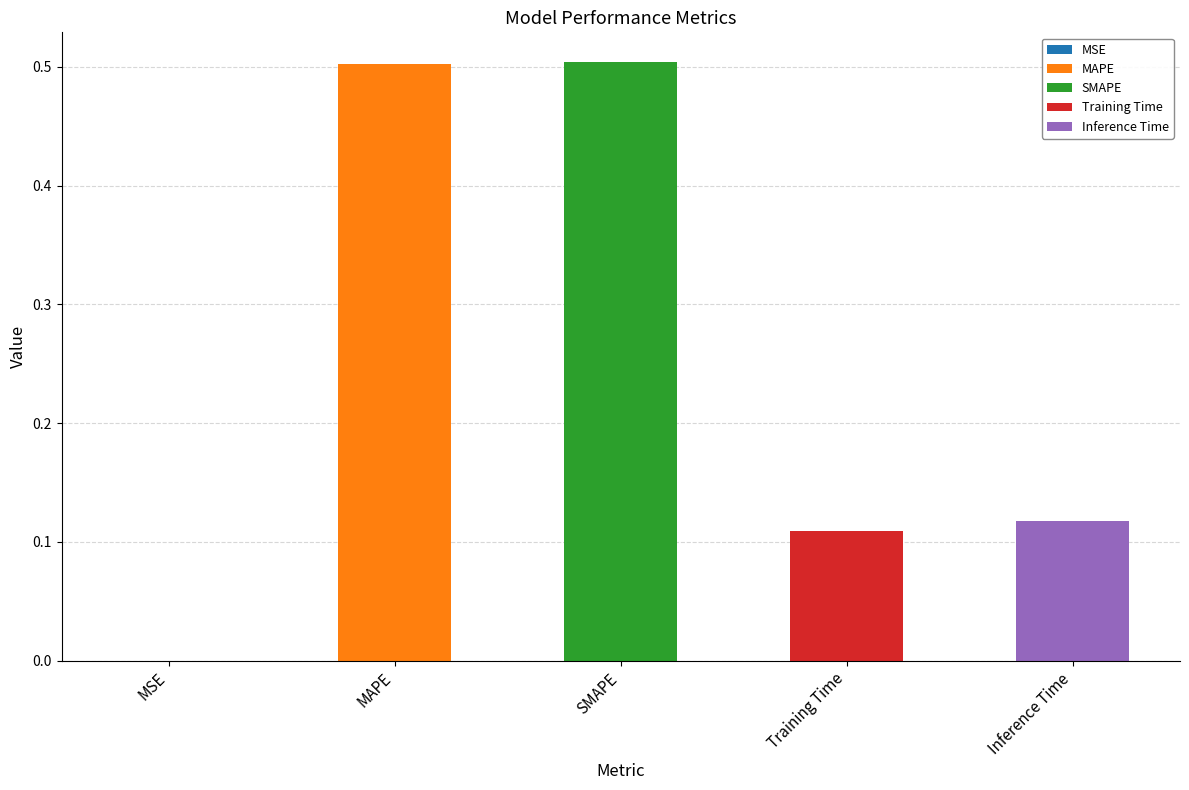

Between Training Time and Inference Time, which is larger?

Inference Time